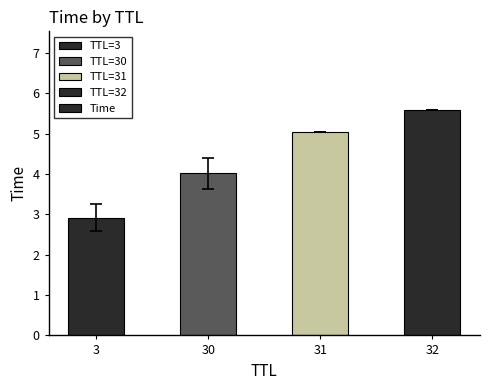

What is the difference between the values at 32 and 30?

1.6